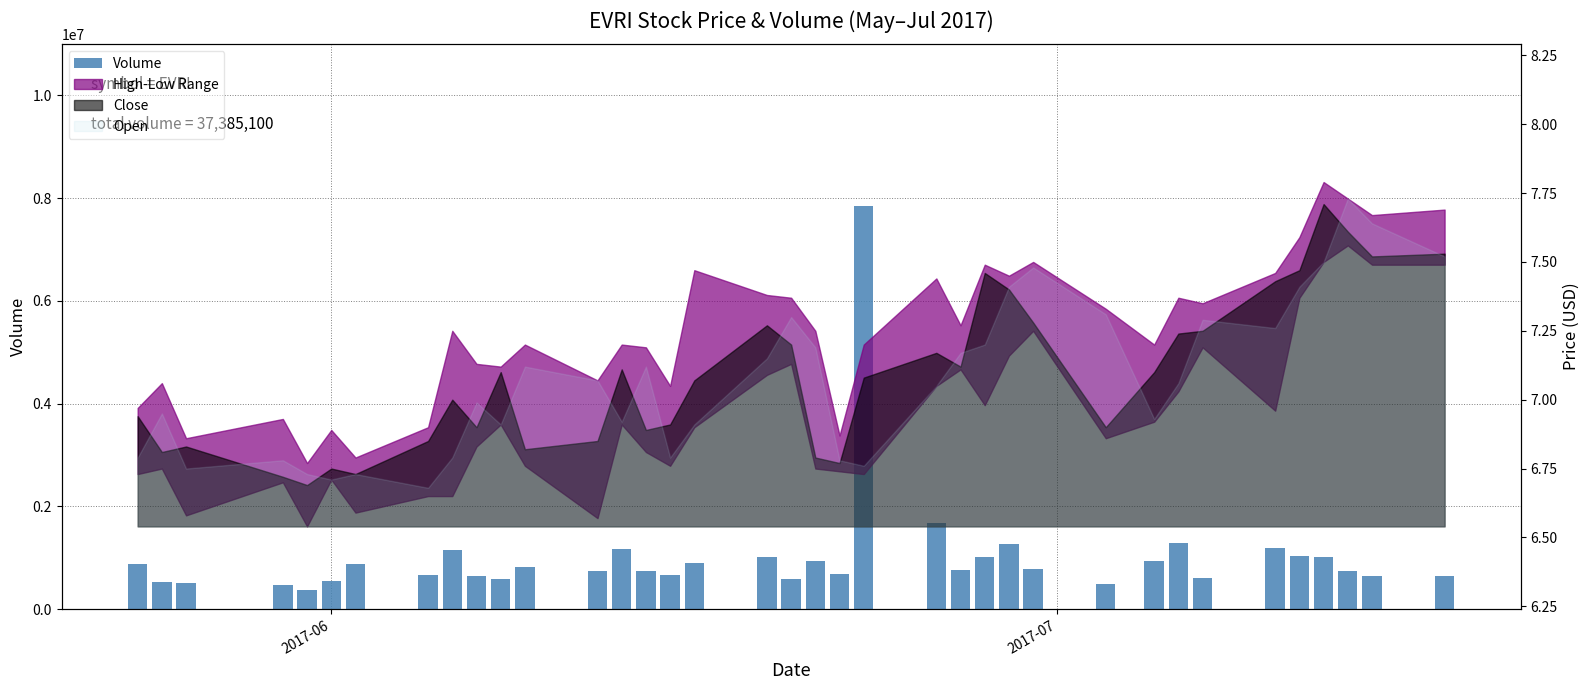

How many data points are less than 759700?

18